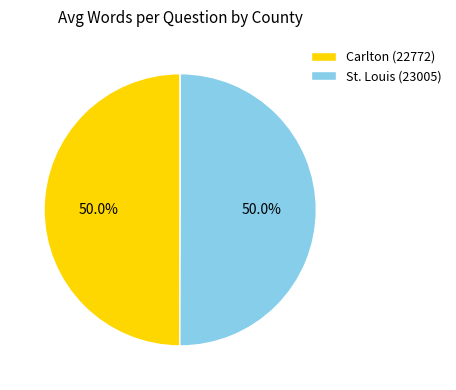

What percentage do Carlton (22772) and St. Louis (23005) together represent?

100.0%